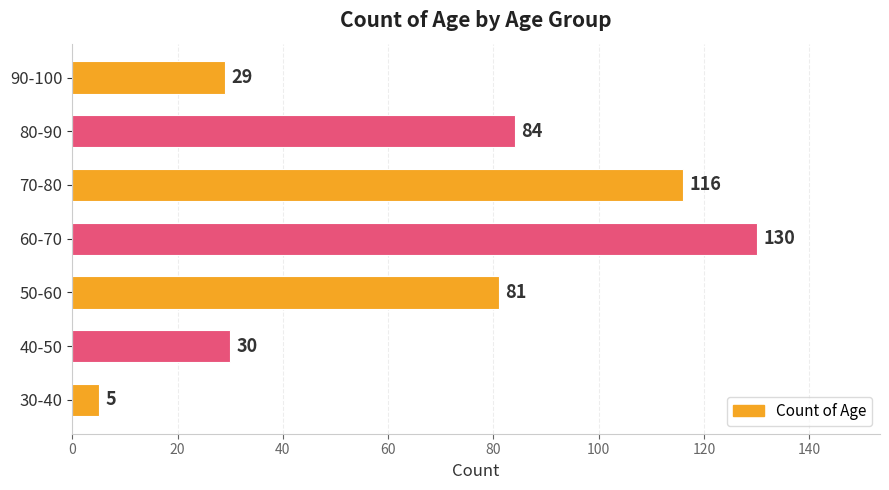

List the labels in order of value, smallest first.

30-40, 90-100, 40-50, 50-60, 80-90, 70-80, 60-70